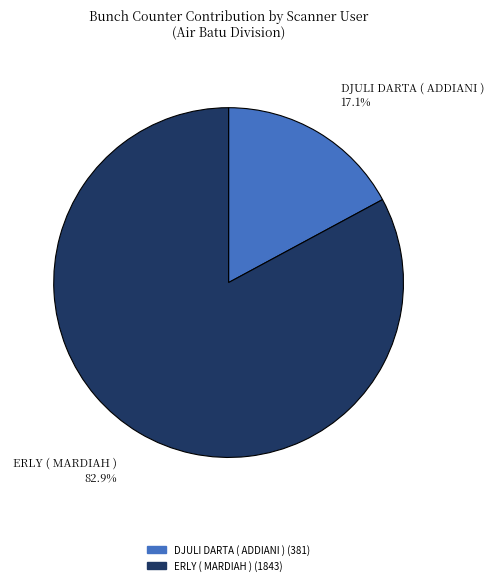

Is there any slice that represents more than half of the pie?

Yes